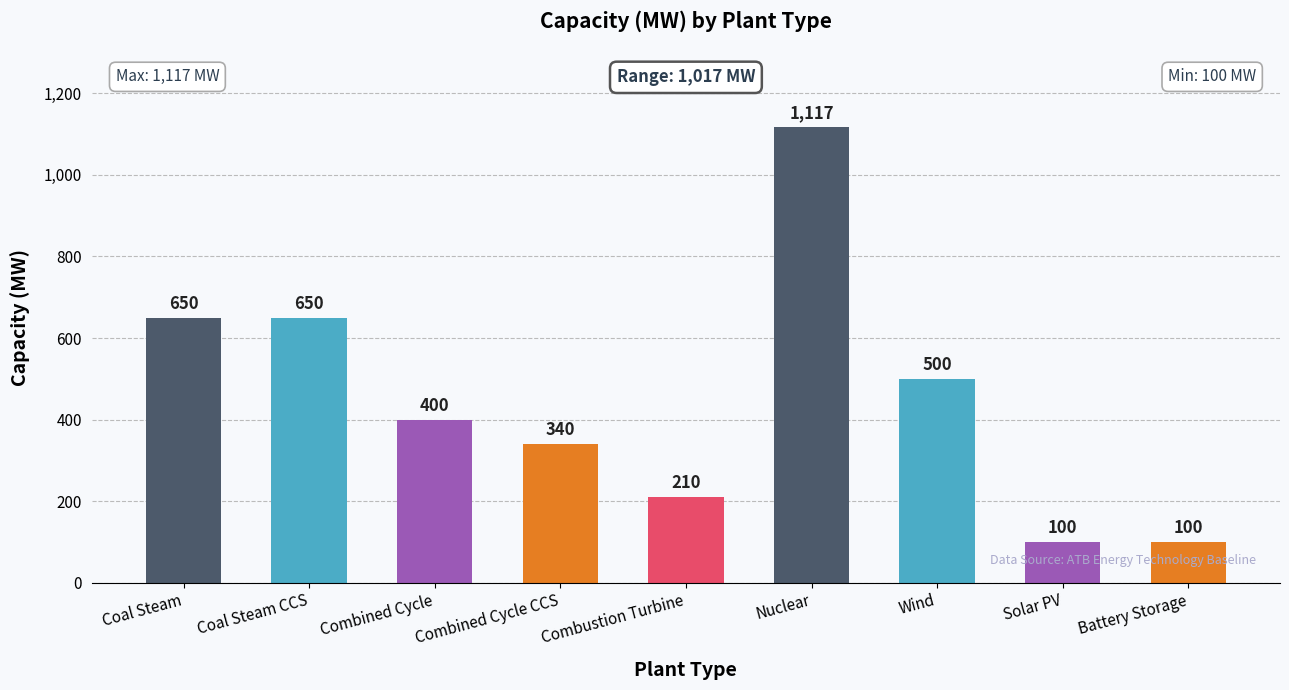

Which has a higher value, Coal Steam CCS or Nuclear?

Nuclear